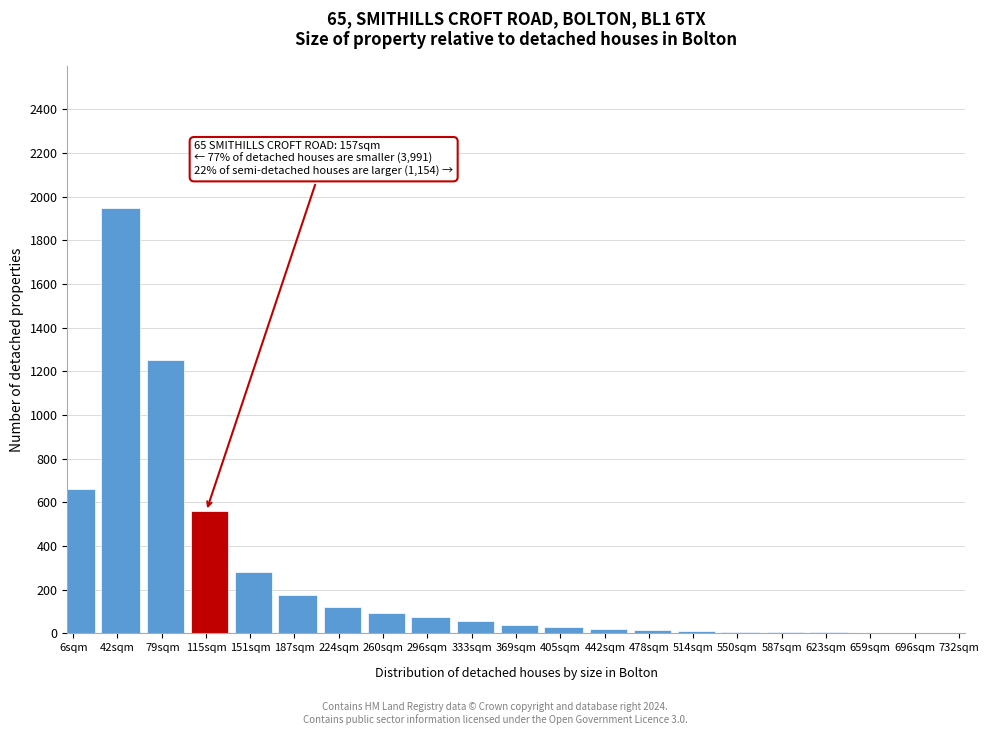

What is the greatest value displayed?

1950